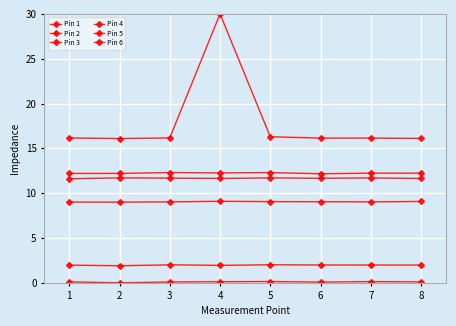

The value of Pin 3 at 7 is 9.0. True or false?

True